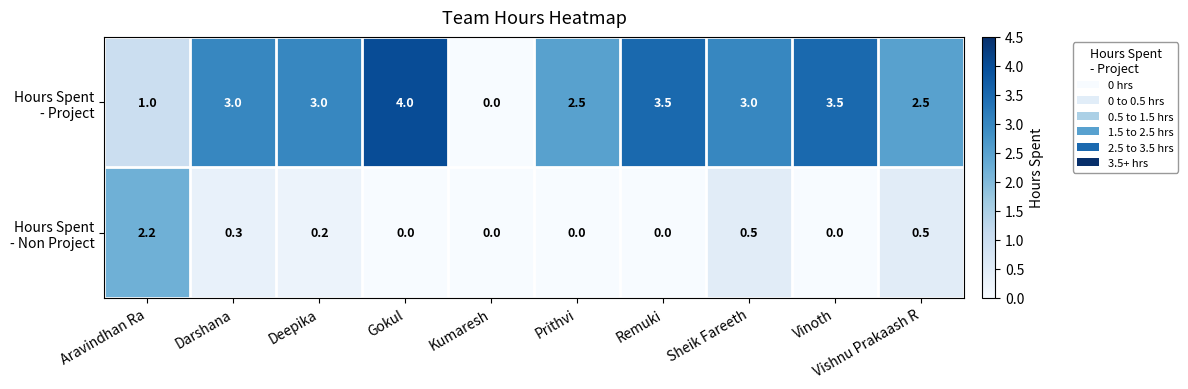

What is the difference between the highest and lowest values at Deepika?

2.8